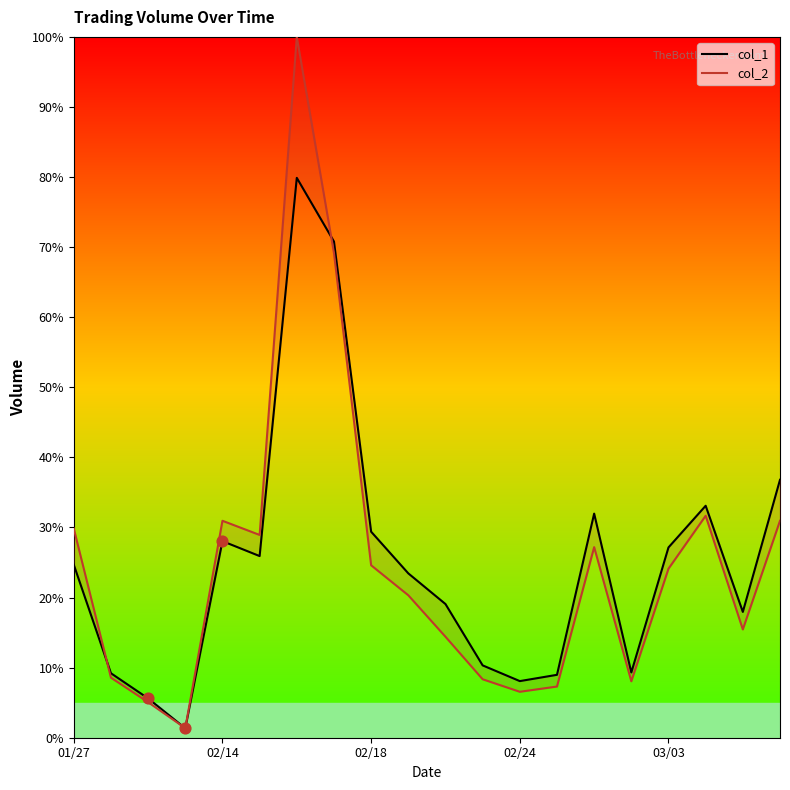

Which series has the largest Y range (max minus min)?

col_2